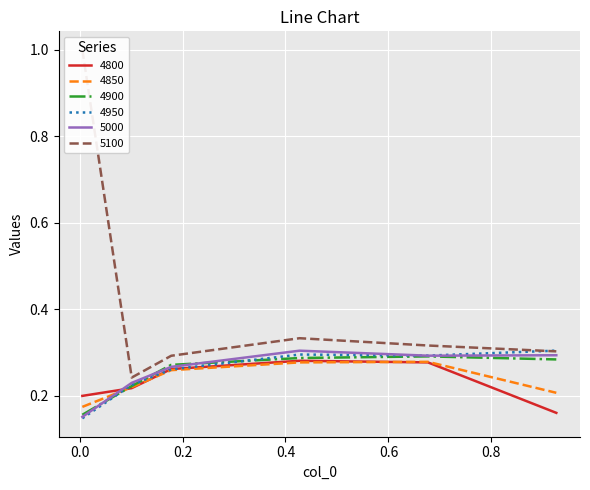

How many categories are shown in the chart?

6